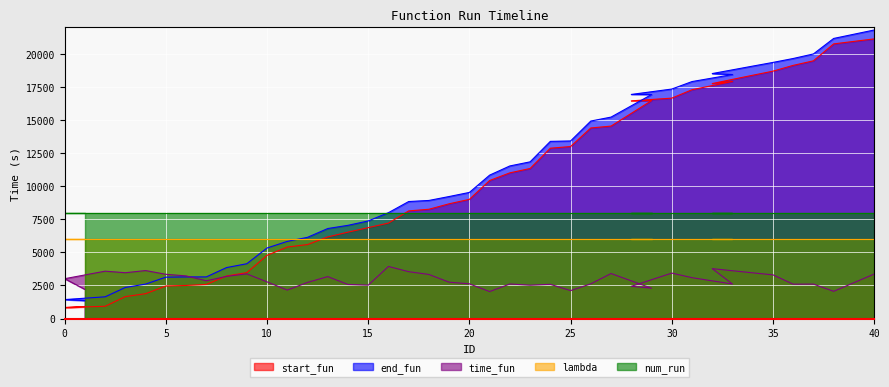

What is the value of the end_fun point at the 4th from the left?

2347.6